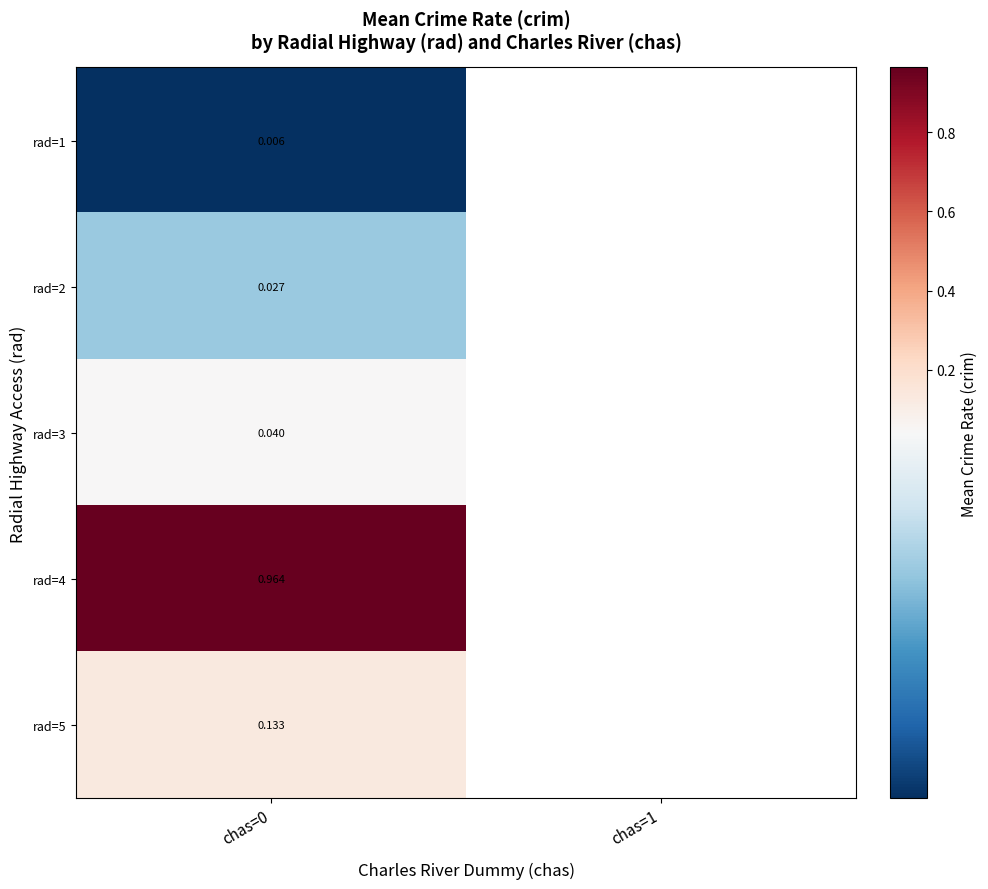

What is the greatest value displayed?

1.0